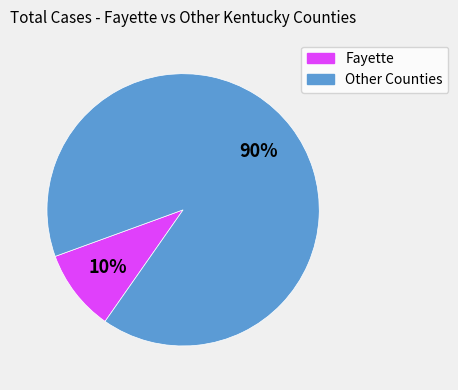

Does any single category account for the majority?

Yes